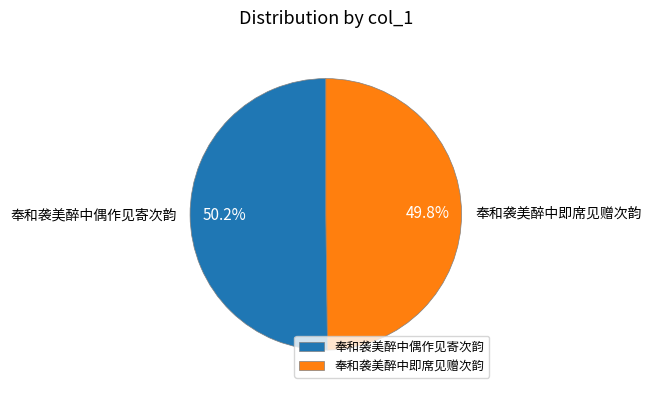

Is there a majority slice in this chart?

Yes